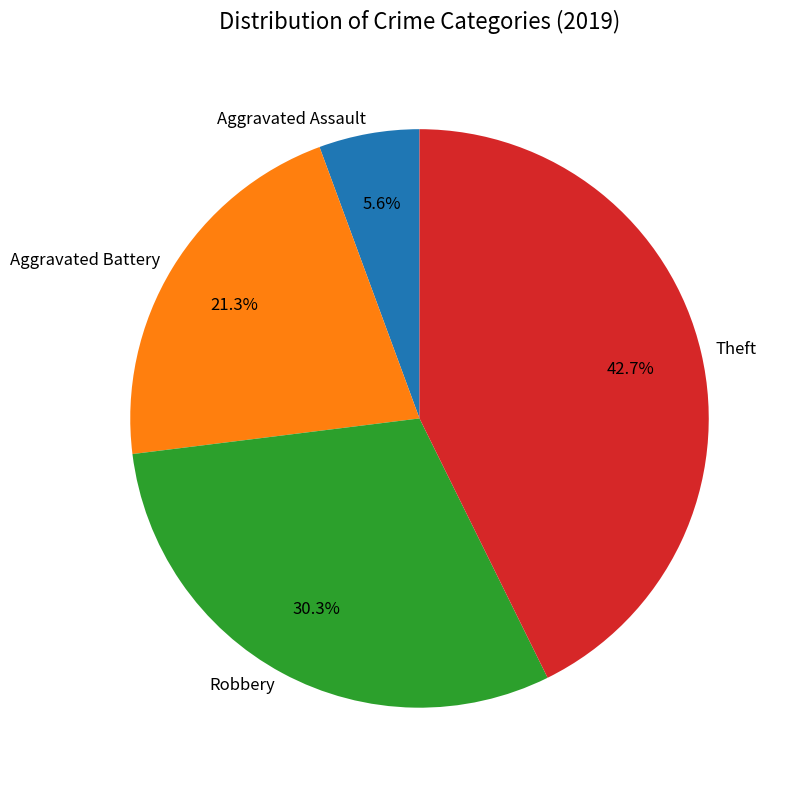

What percentage is the Theft slice, to the nearest percent?

43%